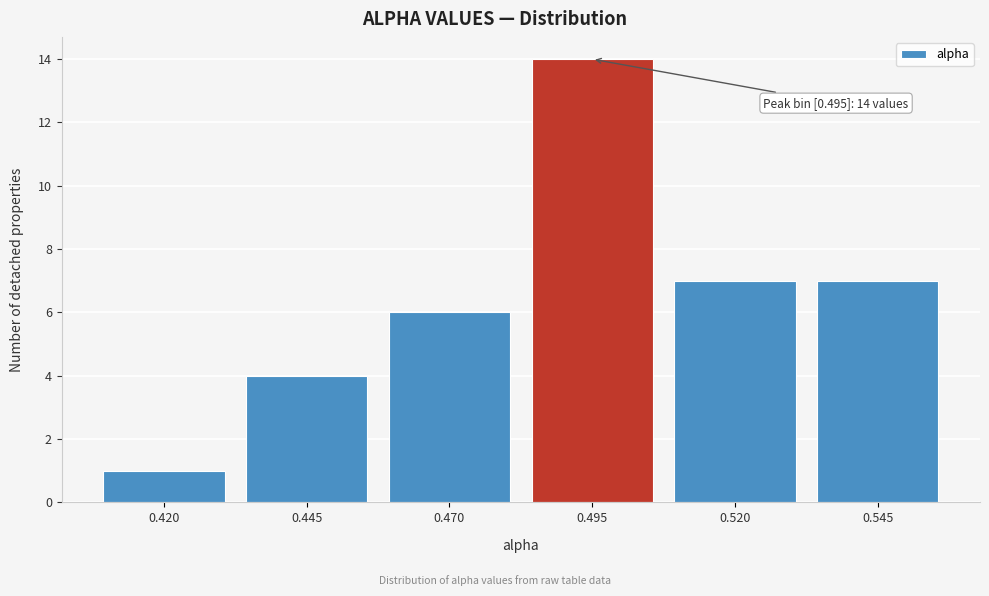

Reading left to right, extract all data points from this chart.

0.420=1	0.445=4	0.470=6	0.495=14	0.520=7	0.545=7